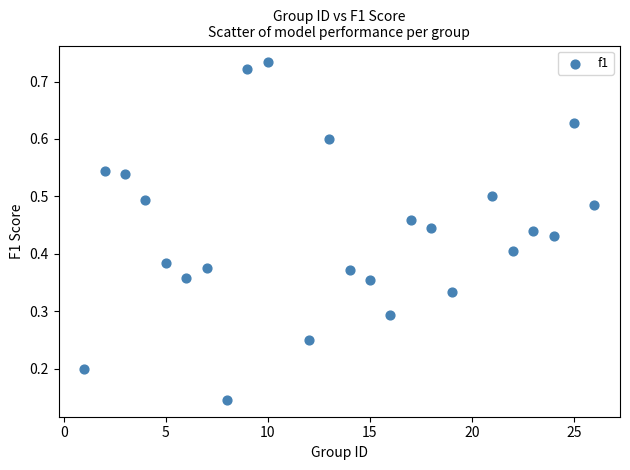

What is the range of X values (max minus min)?

25.0